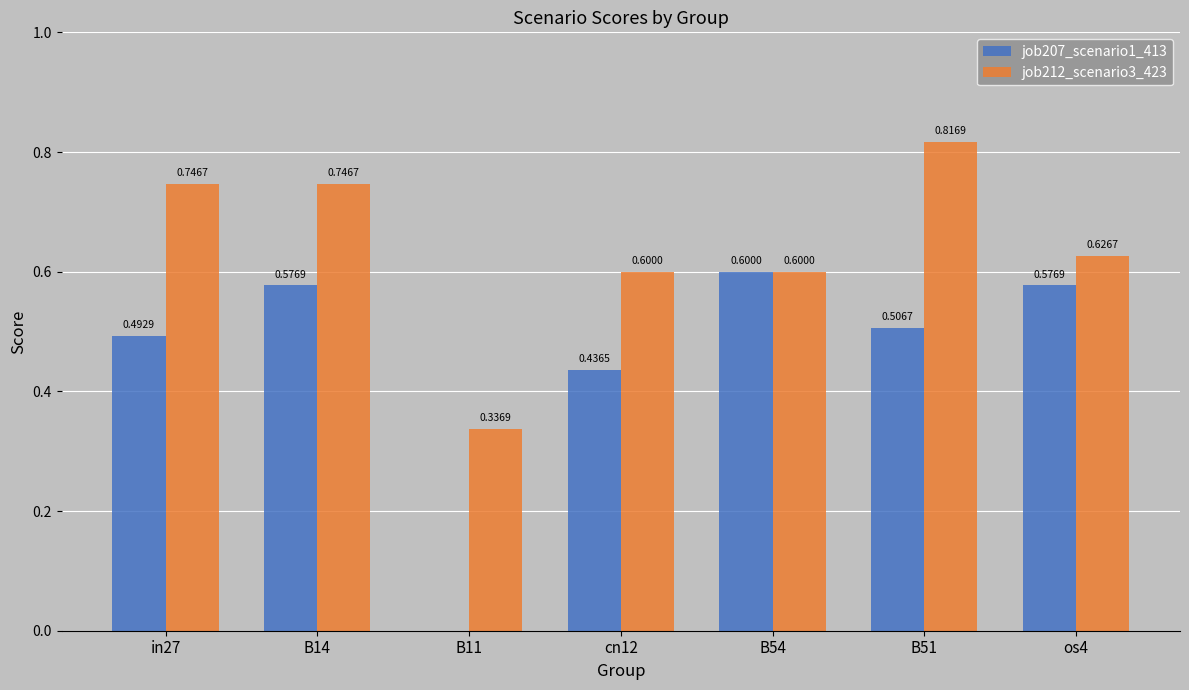

Are the bars grouped side by side (vs. stacked)?

Yes